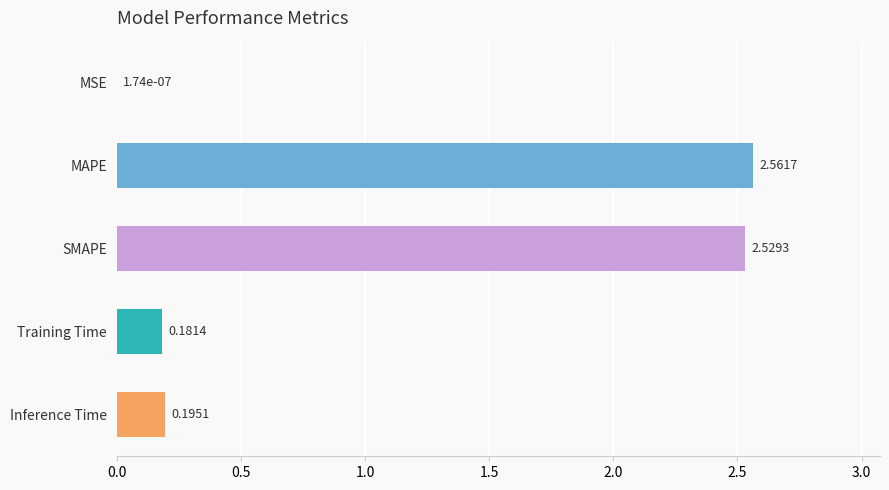

Which has a higher value, Inference Time or MSE?

Inference Time